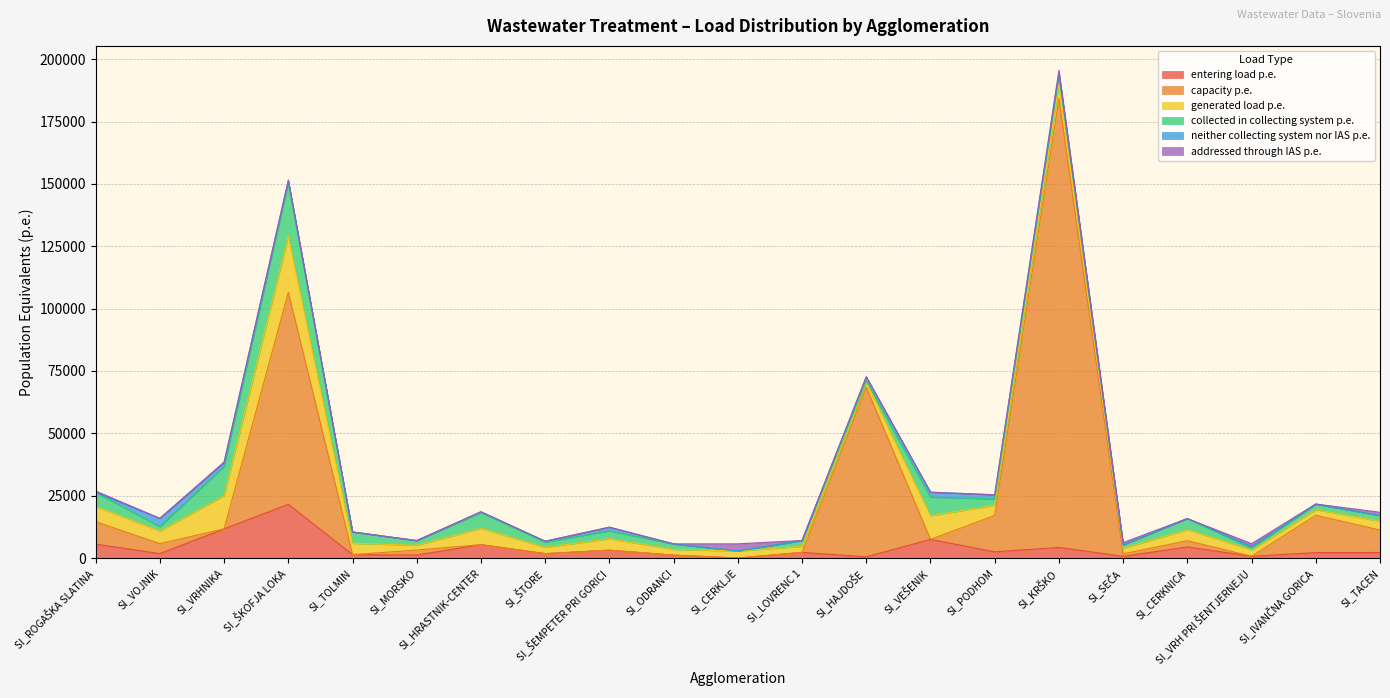

In neither collecting system nor IAS p.e., how many points are higher than both neighbors (excluding endpoints)?

4